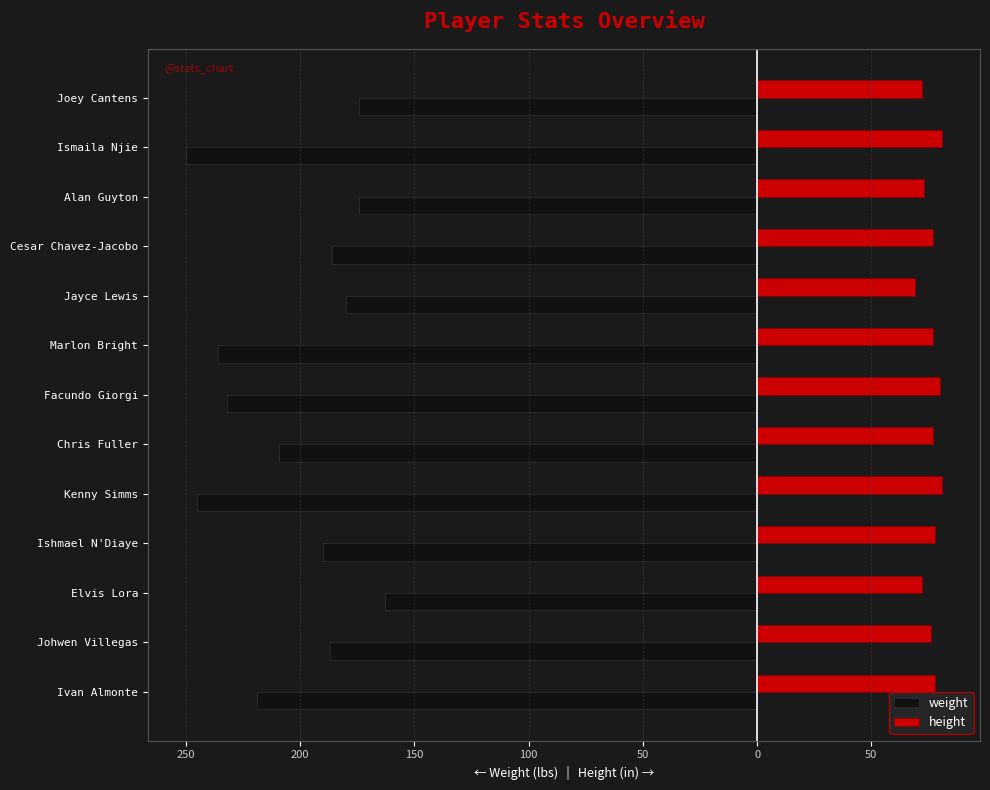

What are all the series names shown in the legend?

weight, height